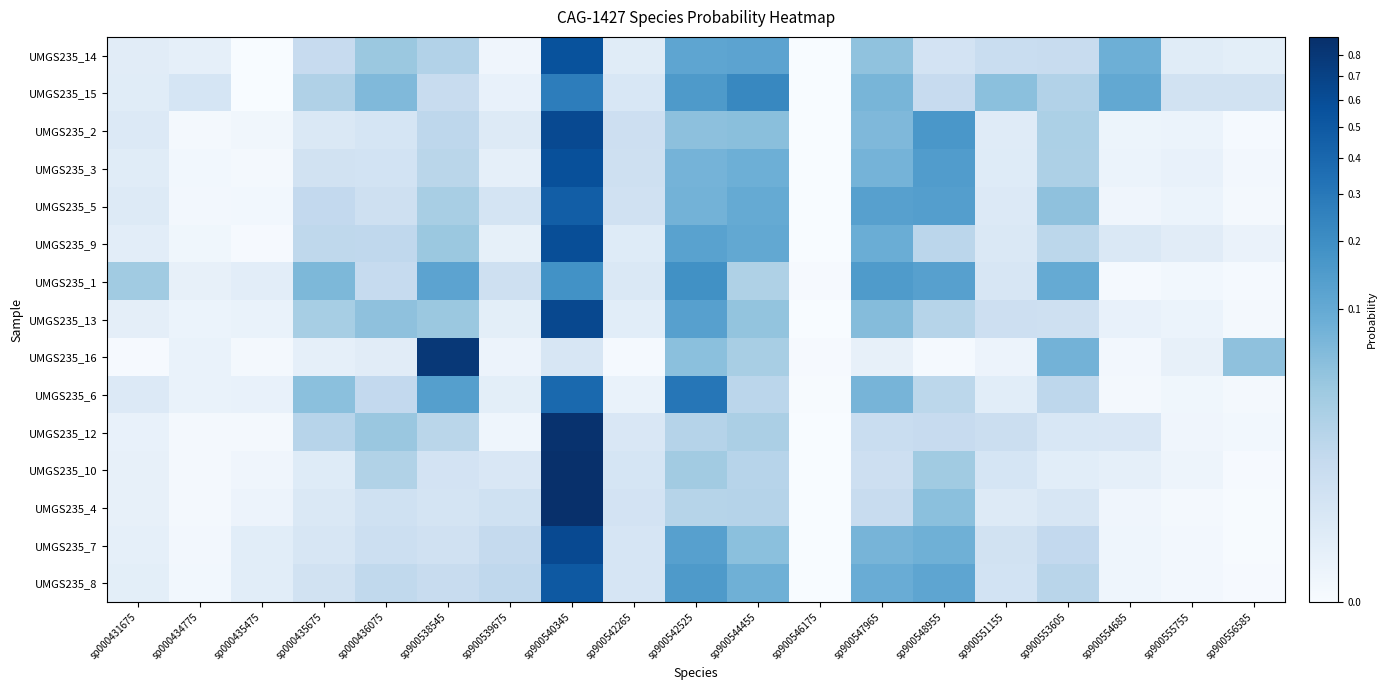

Rank the series at sp900547965 from lowest to highest value.

UMGS235_16, UMGS235_10, UMGS235_12, UMGS235_4, UMGS235_14, UMGS235_13, UMGS235_2, UMGS235_15, UMGS235_7, UMGS235_6, UMGS235_3, UMGS235_9, UMGS235_8, UMGS235_5, UMGS235_1